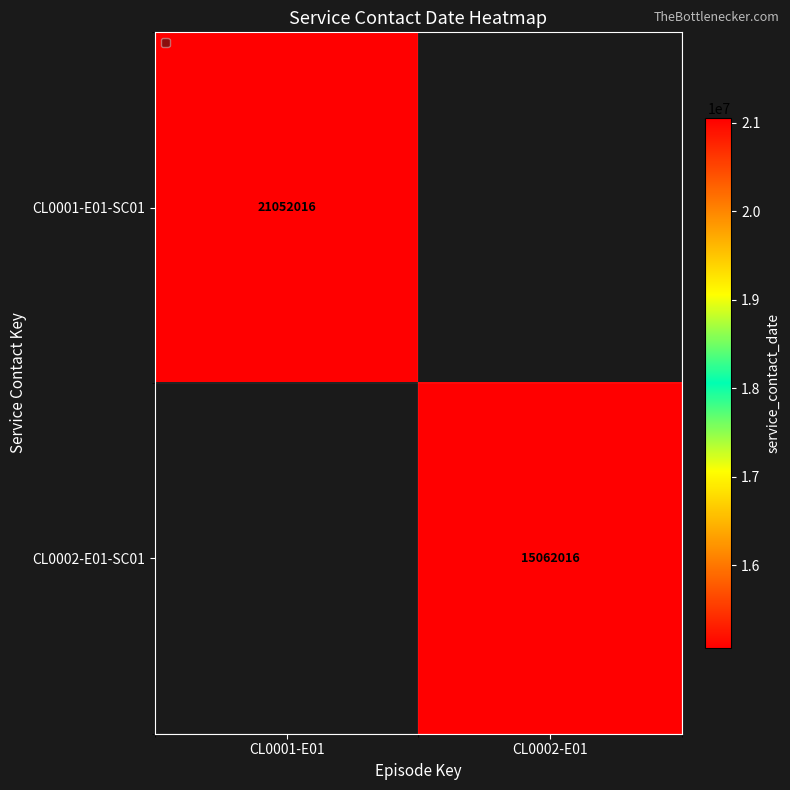

Is it true that CL0002-E01-SC01 equals 4557596 at CL0002-E01?

False